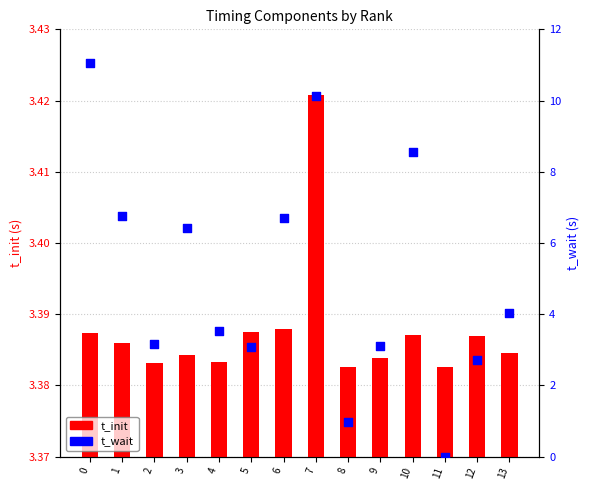

At how many categories does at least one series exceed 3?

14